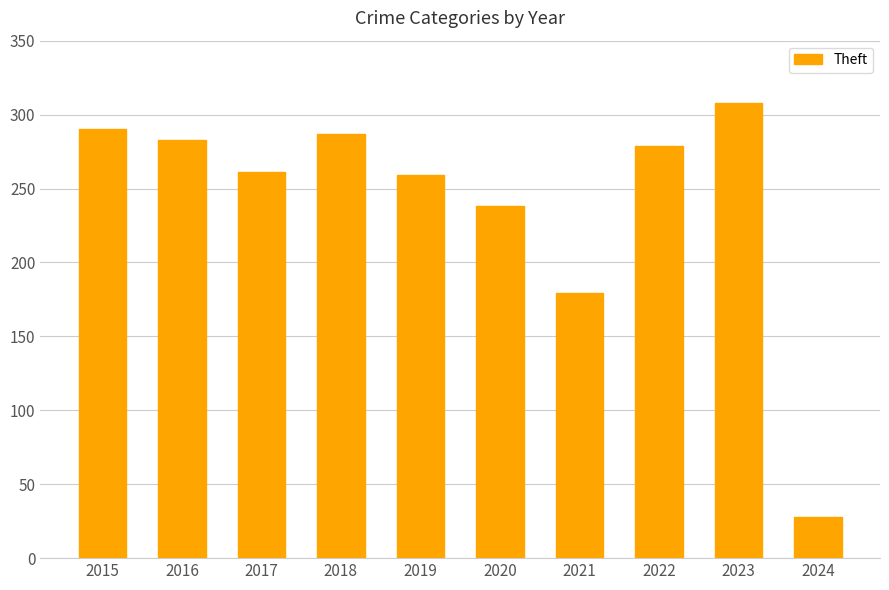

Reading left to right, extract all data points from this chart.

290	283	261	287	259	238	179	279	308	28